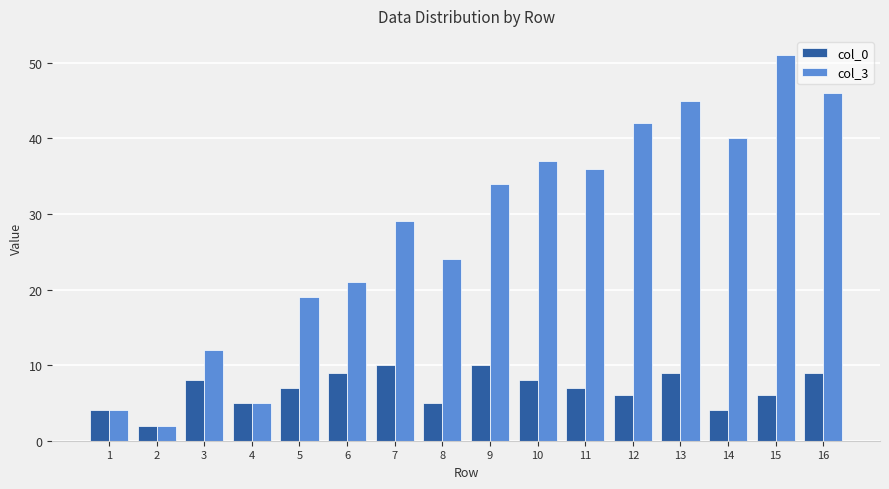

Which series has the largest range (max minus min)?

col_3